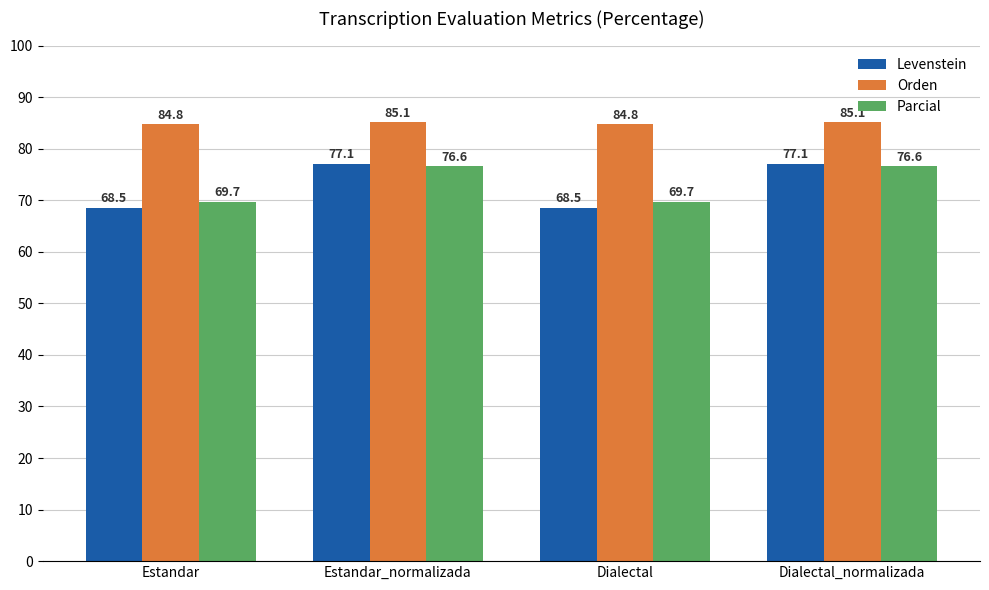

What is the label of the 4th bar from the right?

Estandar